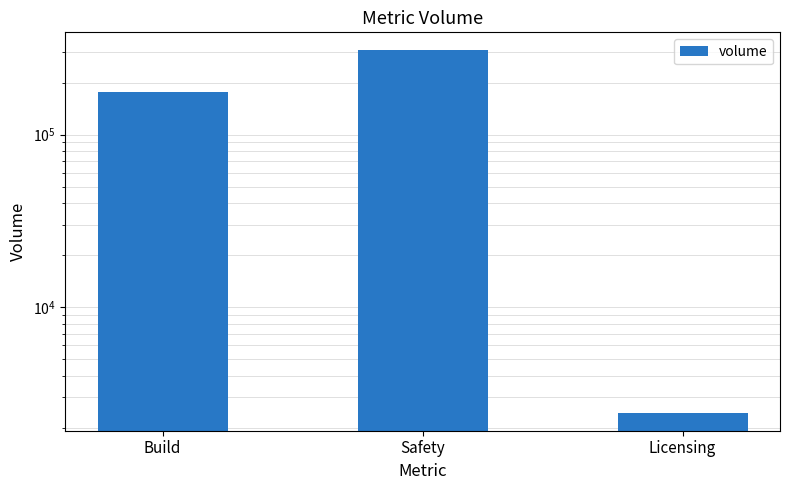

Is it true that the value at Build is 101530?

False